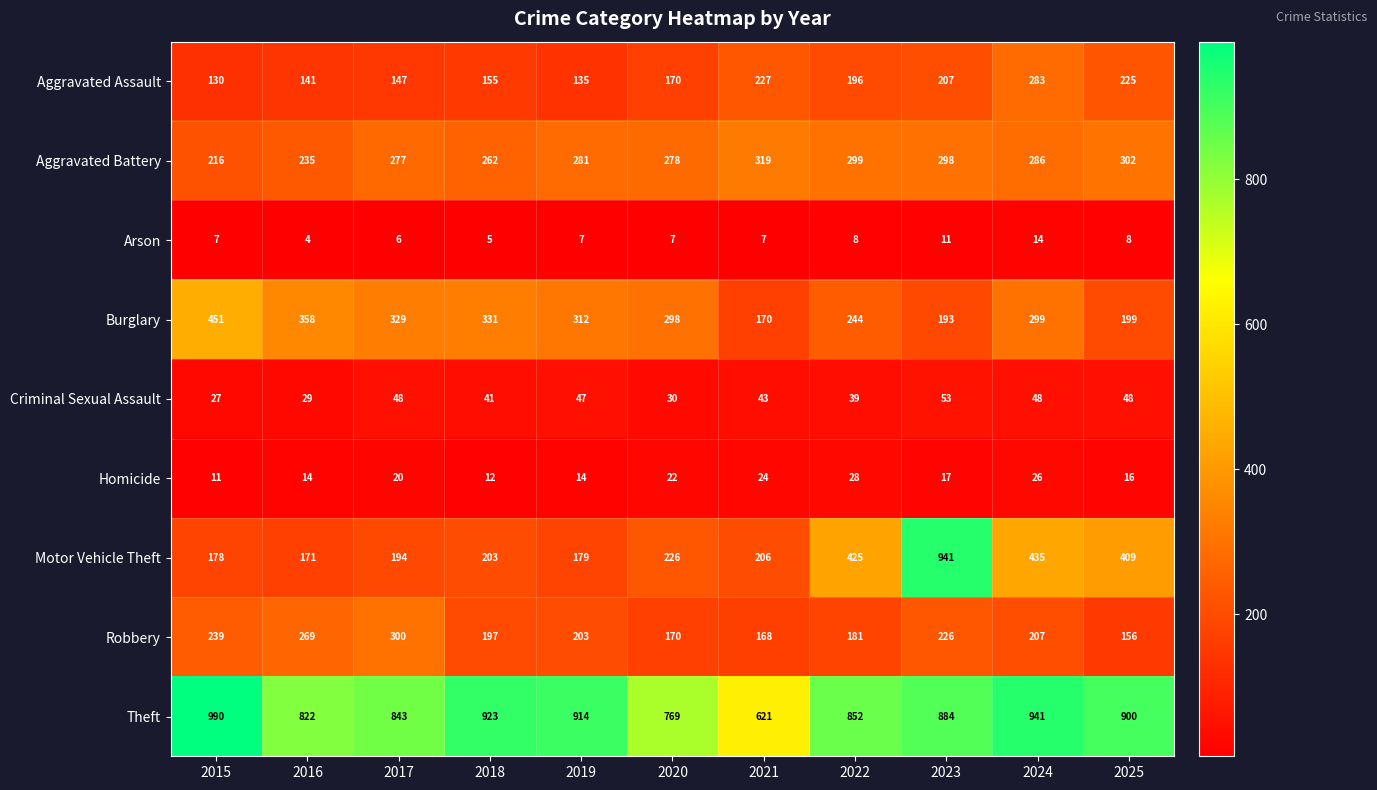

Which category has the lowest value across all series?

2016